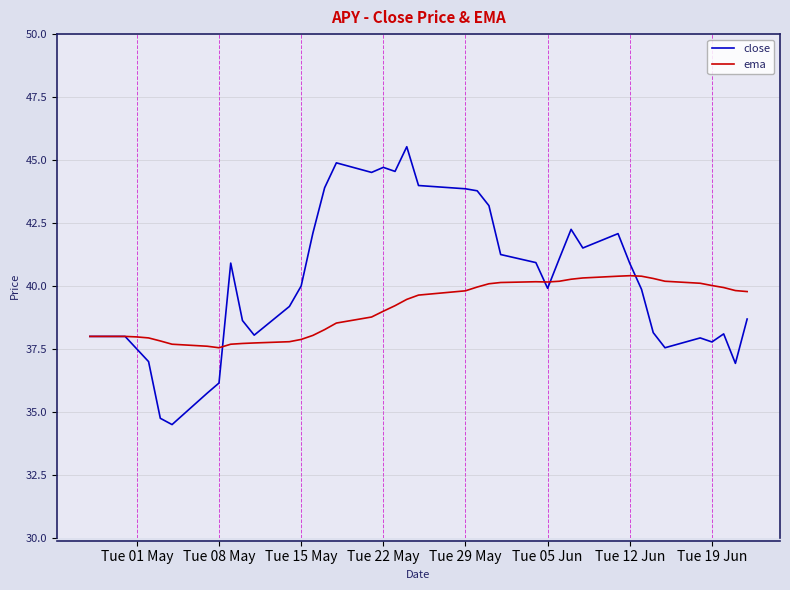

What is the average value of the close series?

40.2